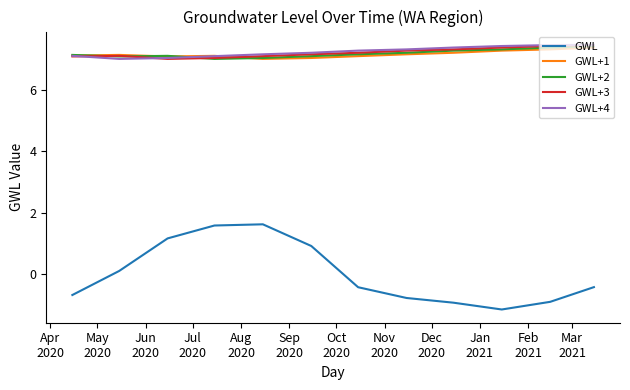

True or false: GWL+1 and GWL intersect in this chart.

False